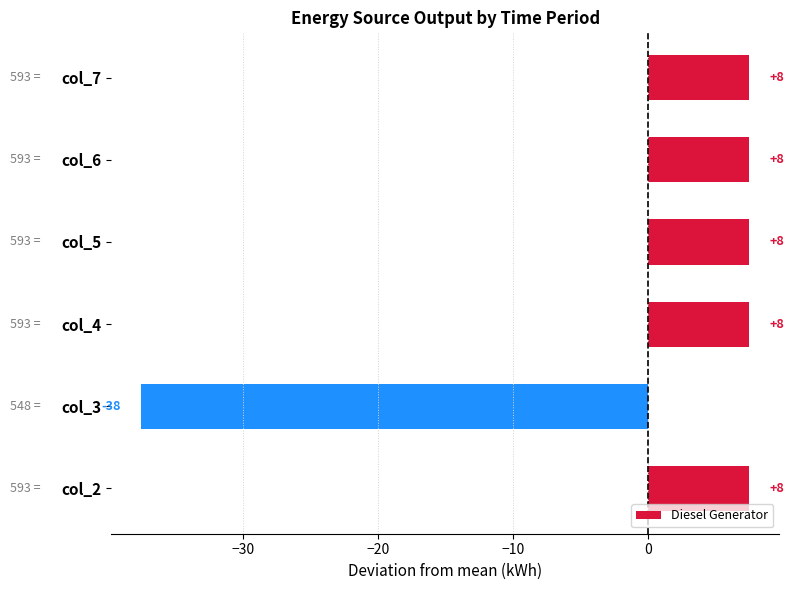

How many bars are there in total?

6